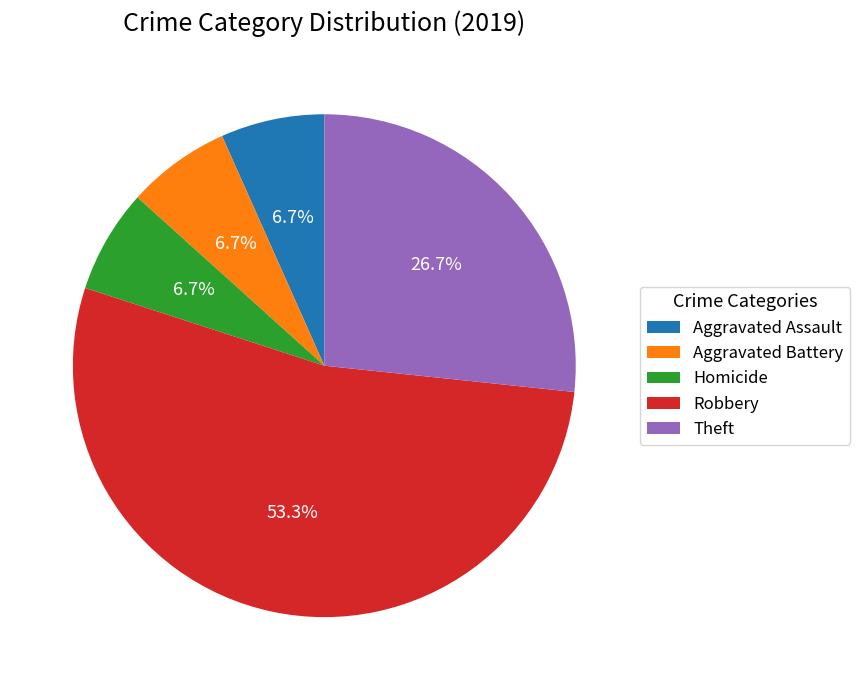

Is the sum of Theft and Robbery greater than half?

Yes